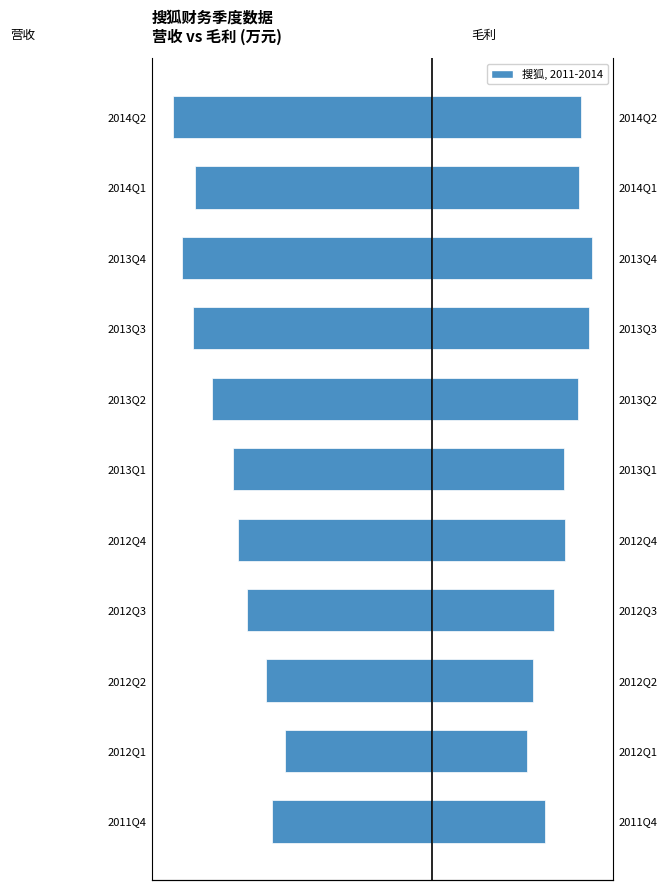

How many groups of bars are there?

11